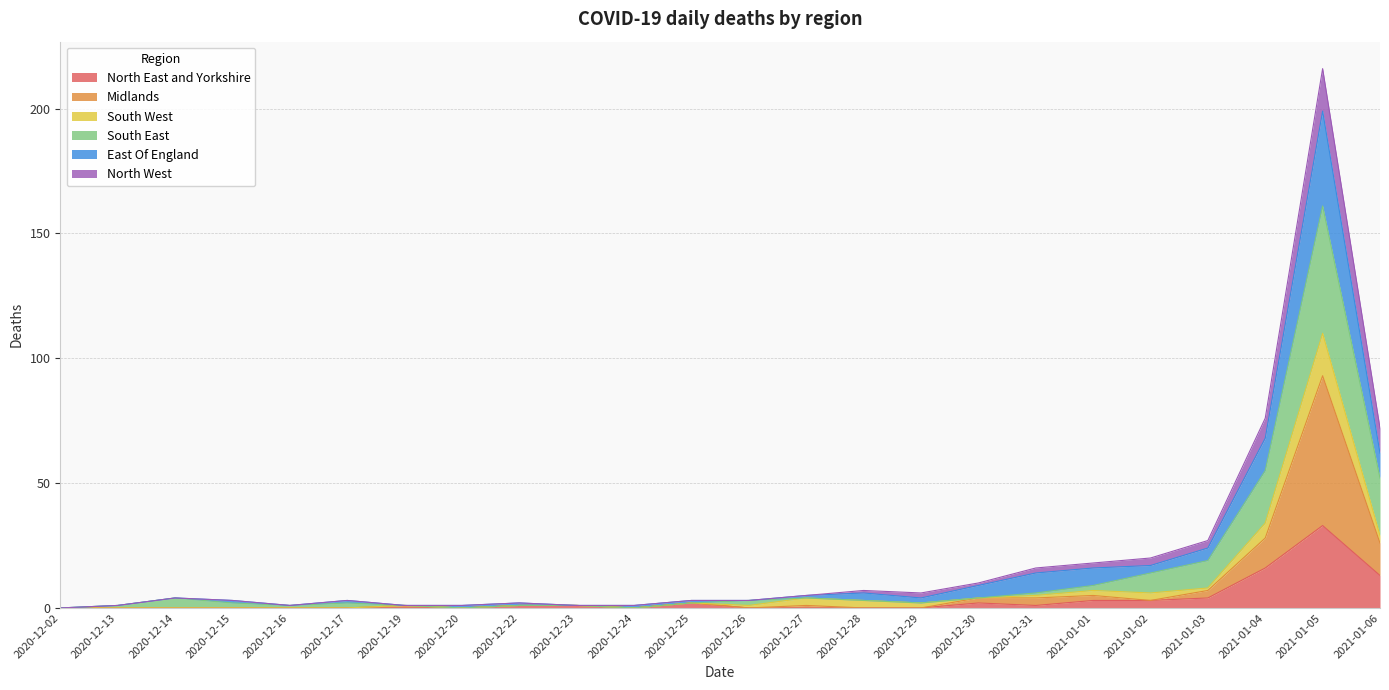

At which label does North East and Yorkshire reach its peak?

2021-01-05